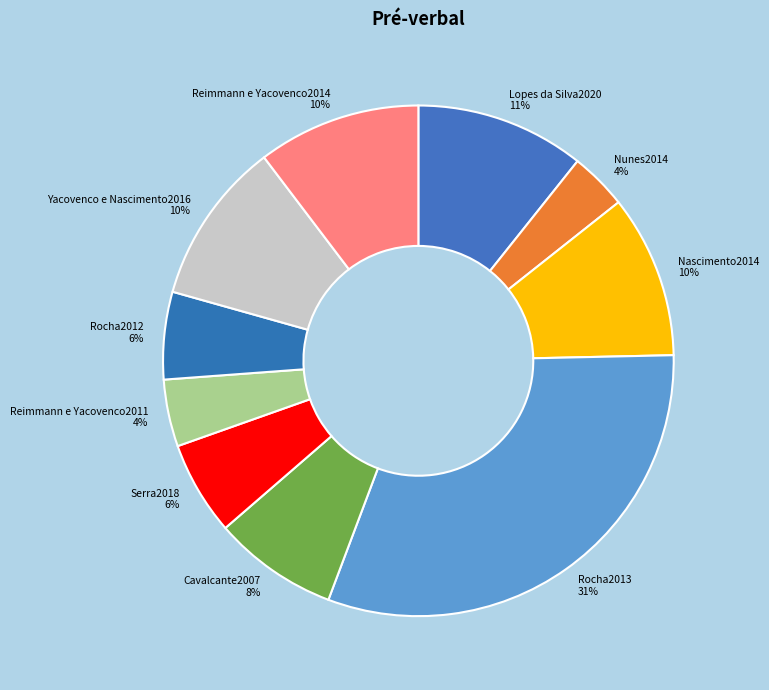

Is Reimmann e Yacovenco2014 the majority of the pie?

No